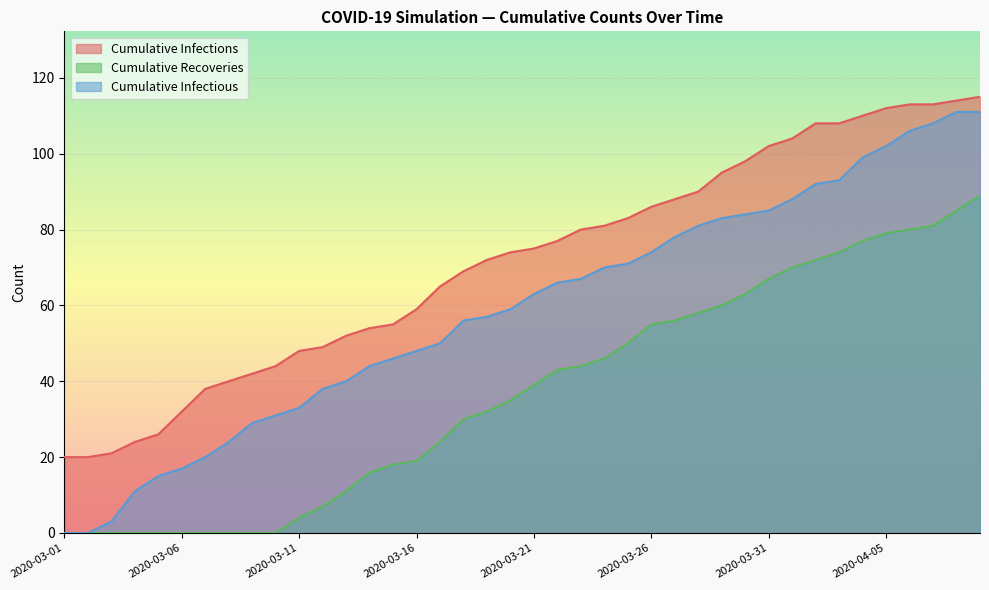

Which series has the largest range (max minus min)?

Cumulative Infectious